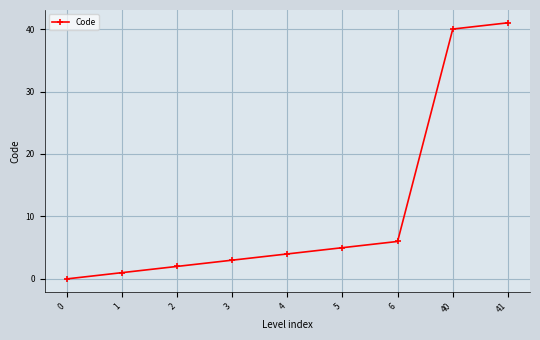

True or false: the data shows 4 at 4.

True